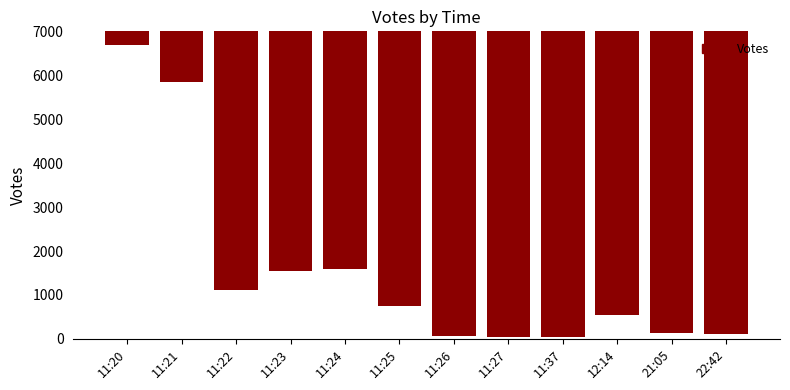

Approximately how many times larger is the value at 11:20 compared to 11:24?

4.2